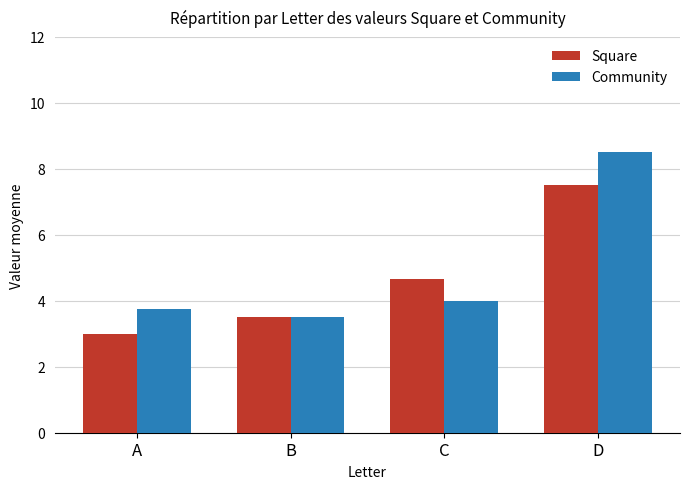

What is the sum of the Square values at D and B?

11.0